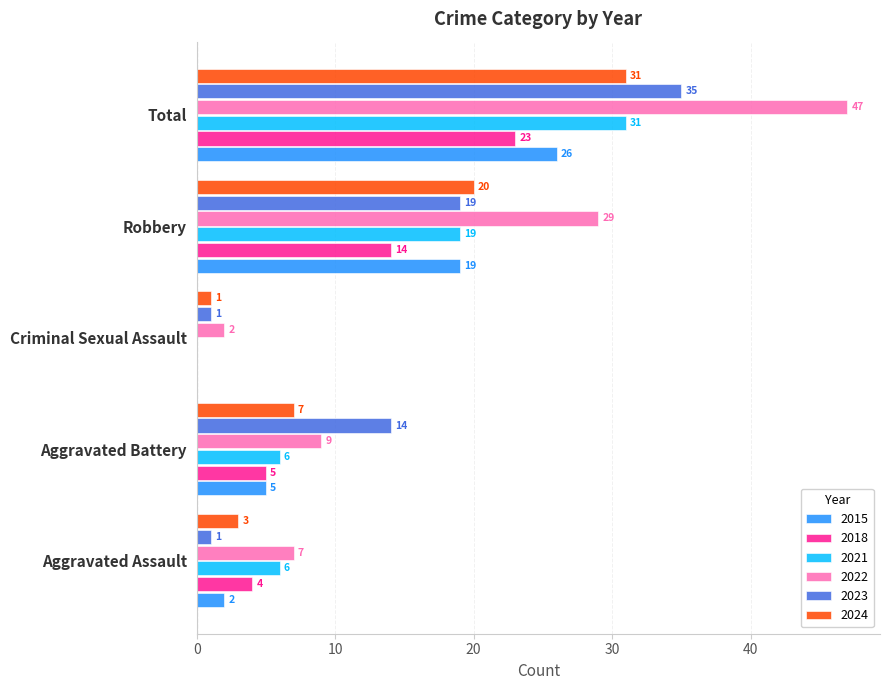

Read the 2021 value at Aggravated Assault.

6